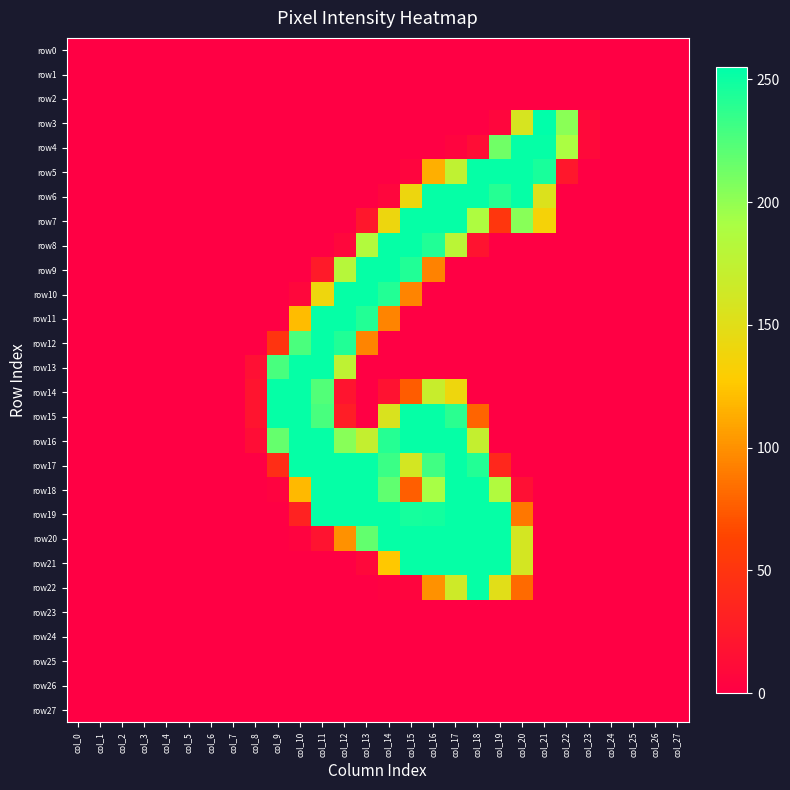

Reading left to right, extract all data points from this chart.

row0: col_0=0	col_1=0	col_2=0	col_3=0	col_4=0	col_5=0	col_6=0	col_7=0	col_8=0	col_9=0	col_10=0	col_11=0	col_12=0	col_13=0	col_14=0	col_15=0	col_16=0	col_17=0	col_18=0	col_19=0	col_20=0	col_21=0	col_22=0	col_23=0	col_24=0	col_25=0	col_26=0	col_27=0
row1: col_0=0	col_1=0	col_2=0	col_3=0	col_4=0	col_5=0	col_6=0	col_7=0	col_8=0	col_9=0	col_10=0	col_11=0	col_12=0	col_13=0	col_14=0	col_15=0	col_16=0	col_17=0	col_18=0	col_19=0	col_20=0	col_21=0	col_22=0	col_23=0	col_24=0	col_25=0	col_26=0	col_27=0
row2: col_0=0	col_1=0	col_2=0	col_3=0	col_4=0	col_5=0	col_6=0	col_7=0	col_8=0	col_9=0	col_10=0	col_11=0	col_12=0	col_13=0	col_14=0	col_15=0	col_16=0	col_17=0	col_18=0	col_19=0	col_20=0	col_21=0	col_22=0	col_23=0	col_24=0	col_25=0	col_26=0	col_27=0
row3: col_0=0	col_1=0	col_2=0	col_3=0	col_4=0	col_5=0	col_6=0	col_7=0	col_8=0	col_9=0	col_10=0	col_11=0	col_12=0	col_13=0	col_14=0	col_15=0	col_16=0	col_17=0	col_18=0	col_19=6	col_20=158	col_21=255	col_22=203	col_23=9	col_24=0	col_25=0	col_26=0	col_27=0
row4: col_0=0	col_1=0	col_2=0	col_3=0	col_4=0	col_5=0	col_6=0	col_7=0	col_8=0	col_9=0	col_10=0	col_11=0	col_12=0	col_13=0	col_14=0	col_15=0	col_16=0	col_17=4	col_18=13	col_19=213	col_20=253	col_21=253	col_22=190	col_23=9	col_24=0	col_25=0	col_26=0	col_27=0
row5: col_0=0	col_1=0	col_2=0	col_3=0	col_4=0	col_5=0	col_6=0	col_7=0	col_8=0	col_9=0	col_10=0	col_11=0	col_12=0	col_13=0	col_14=0	col_15=5	col_16=114	col_17=175	col_18=253	col_19=253	col_20=253	col_21=246	col_22=22	col_23=0	col_24=0	col_25=0	col_26=0	col_27=0
row6: col_0=0	col_1=0	col_2=0	col_3=0	col_4=0	col_5=0	col_6=0	col_7=0	col_8=0	col_9=0	col_10=0	col_11=0	col_12=0	col_13=0	col_14=6	col_15=141	col_16=253	col_17=253	col_18=253	col_19=241	col_20=253	col_21=154	col_22=0	col_23=0	col_24=0	col_25=0	col_26=0	col_27=0
row7: col_0=0	col_1=0	col_2=0	col_3=0	col_4=0	col_5=0	col_6=0	col_7=0	col_8=0	col_9=0	col_10=0	col_11=0	col_12=0	col_13=22	col_14=141	col_15=253	col_16=253	col_17=253	col_18=188	col_19=51	col_20=204	col_21=135	col_22=0	col_23=0	col_24=0	col_25=0	col_26=0	col_27=0
row8: col_0=0	col_1=0	col_2=0	col_3=0	col_4=0	col_5=0	col_6=0	col_7=0	col_8=0	col_9=0	col_10=0	col_11=0	col_12=7	col_13=185	col_14=253	col_15=253	col_16=243	col_17=179	col_18=18	col_19=0	col_20=0	col_21=0	col_22=0	col_23=0	col_24=0	col_25=0	col_26=0	col_27=0
row9: col_0=0	col_1=0	col_2=0	col_3=0	col_4=0	col_5=0	col_6=0	col_7=0	col_8=0	col_9=0	col_10=0	col_11=25	col_12=182	col_13=253	col_14=253	col_15=243	col_16=93	col_17=0	col_18=0	col_19=0	col_20=0	col_21=0	col_22=0	col_23=0	col_24=0	col_25=0	col_26=0	col_27=0
row10: col_0=0	col_1=0	col_2=0	col_3=0	col_4=0	col_5=0	col_6=0	col_7=0	col_8=0	col_9=0	col_10=7	col_11=140	col_12=253	col_13=253	col_14=242	col_15=94	col_16=0	col_17=0	col_18=0	col_19=0	col_20=0	col_21=0	col_22=0	col_23=0	col_24=0	col_25=0	col_26=0	col_27=0
row11: col_0=0	col_1=0	col_2=0	col_3=0	col_4=0	col_5=0	col_6=0	col_7=0	col_8=0	col_9=0	col_10=120	col_11=253	col_12=253	col_13=242	col_14=94	col_15=0	col_16=0	col_17=0	col_18=0	col_19=0	col_20=0	col_21=0	col_22=0	col_23=0	col_24=0	col_25=0	col_26=0	col_27=0
row12: col_0=0	col_1=0	col_2=0	col_3=0	col_4=0	col_5=0	col_6=0	col_7=0	col_8=0	col_9=49	col_10=227	col_11=253	col_12=243	col_13=94	col_14=0	col_15=0	col_16=0	col_17=0	col_18=0	col_19=0	col_20=0	col_21=0	col_22=0	col_23=0	col_24=0	col_25=0	col_26=0	col_27=0
row13: col_0=0	col_1=0	col_2=0	col_3=0	col_4=0	col_5=0	col_6=0	col_7=0	col_8=15	col_9=228	col_10=253	col_11=253	col_12=176	col_13=0	col_14=0	col_15=0	col_16=0	col_17=0	col_18=0	col_19=0	col_20=0	col_21=0	col_22=0	col_23=0	col_24=0	col_25=0	col_26=0	col_27=0
row14: col_0=0	col_1=0	col_2=0	col_3=0	col_4=0	col_5=0	col_6=0	col_7=0	col_8=19	col_9=253	col_10=253	col_11=224	col_12=19	col_13=0	col_14=17	col_15=75	col_16=169	col_17=140	col_18=0	col_19=0	col_20=0	col_21=0	col_22=0	col_23=0	col_24=0	col_25=0	col_26=0	col_27=0
row15: col_0=0	col_1=0	col_2=0	col_3=0	col_4=0	col_5=0	col_6=0	col_7=0	col_8=19	col_9=253	col_10=253	col_11=228	col_12=28	col_13=0	col_14=156	col_15=253	col_16=253	col_17=239	col_18=79	col_19=0	col_20=0	col_21=0	col_22=0	col_23=0	col_24=0	col_25=0	col_26=0	col_27=0
row16: col_0=0	col_1=0	col_2=0	col_3=0	col_4=0	col_5=0	col_6=0	col_7=0	col_8=13	col_9=217	col_10=253	col_11=253	col_12=204	col_13=172	col_14=241	col_15=253	col_16=253	col_17=253	col_18=172	col_19=0	col_20=0	col_21=0	col_22=0	col_23=0	col_24=0	col_25=0	col_26=0	col_27=0
row17: col_0=0	col_1=0	col_2=0	col_3=0	col_4=0	col_5=0	col_6=0	col_7=0	col_8=0	col_9=43	col_10=253	col_11=253	col_12=253	col_13=253	col_14=233	col_15=160	col_16=231	col_17=253	col_18=242	col_19=37	col_20=0	col_21=0	col_22=0	col_23=0	col_24=0	col_25=0	col_26=0	col_27=0
row18: col_0=0	col_1=0	col_2=0	col_3=0	col_4=0	col_5=0	col_6=0	col_7=0	col_8=0	col_9=3	col_10=119	col_11=253	col_12=253	col_13=253	col_14=219	col_15=76	col_16=192	col_17=253	col_18=253	col_19=186	col_20=15	col_21=0	col_22=0	col_23=0	col_24=0	col_25=0	col_26=0	col_27=0
row19: col_0=0	col_1=0	col_2=0	col_3=0	col_4=0	col_5=0	col_6=0	col_7=0	col_8=0	col_9=0	col_10=32	col_11=253	col_12=253	col_13=253	col_14=253	col_15=247	col_16=248	col_17=253	col_18=253	col_19=253	col_20=88	col_21=0	col_22=0	col_23=0	col_24=0	col_25=0	col_26=0	col_27=0
row20: col_0=0	col_1=0	col_2=0	col_3=0	col_4=0	col_5=0	col_6=0	col_7=0	col_8=0	col_9=0	col_10=3	col_11=18	col_12=100	col_13=218	col_14=253	col_15=253	col_16=253	col_17=253	col_18=253	col_19=253	col_20=160	col_21=0	col_22=0	col_23=0	col_24=0	col_25=0	col_26=0	col_27=0
row21: col_0=0	col_1=0	col_2=0	col_3=0	col_4=0	col_5=0	col_6=0	col_7=0	col_8=0	col_9=0	col_10=0	col_11=0	col_12=0	col_13=8	col_14=126	col_15=253	col_16=253	col_17=253	col_18=253	col_19=253	col_20=160	col_21=0	col_22=0	col_23=0	col_24=0	col_25=0	col_26=0	col_27=0
row22: col_0=0	col_1=0	col_2=0	col_3=0	col_4=0	col_5=0	col_6=0	col_7=0	col_8=0	col_9=0	col_10=0	col_11=0	col_12=0	col_13=0	col_14=2	col_15=5	col_16=100	col_17=165	col_18=253	col_19=150	col_20=82	col_21=0	col_22=0	col_23=0	col_24=0	col_25=0	col_26=0	col_27=0
row23: col_0=0	col_1=0	col_2=0	col_3=0	col_4=0	col_5=0	col_6=0	col_7=0	col_8=0	col_9=0	col_10=0	col_11=0	col_12=0	col_13=0	col_14=0	col_15=0	col_16=0	col_17=0	col_18=0	col_19=0	col_20=0	col_21=0	col_22=0	col_23=0	col_24=0	col_25=0	col_26=0	col_27=0
row24: col_0=0	col_1=0	col_2=0	col_3=0	col_4=0	col_5=0	col_6=0	col_7=0	col_8=0	col_9=0	col_10=0	col_11=0	col_12=0	col_13=0	col_14=0	col_15=0	col_16=0	col_17=0	col_18=0	col_19=0	col_20=0	col_21=0	col_22=0	col_23=0	col_24=0	col_25=0	col_26=0	col_27=0
row25: col_0=0	col_1=0	col_2=0	col_3=0	col_4=0	col_5=0	col_6=0	col_7=0	col_8=0	col_9=0	col_10=0	col_11=0	col_12=0	col_13=0	col_14=0	col_15=0	col_16=0	col_17=0	col_18=0	col_19=0	col_20=0	col_21=0	col_22=0	col_23=0	col_24=0	col_25=0	col_26=0	col_27=0
row26: col_0=0	col_1=0	col_2=0	col_3=0	col_4=0	col_5=0	col_6=0	col_7=0	col_8=0	col_9=0	col_10=0	col_11=0	col_12=0	col_13=0	col_14=0	col_15=0	col_16=0	col_17=0	col_18=0	col_19=0	col_20=0	col_21=0	col_22=0	col_23=0	col_24=0	col_25=0	col_26=0	col_27=0
row27: col_0=0	col_1=0	col_2=0	col_3=0	col_4=0	col_5=0	col_6=0	col_7=0	col_8=0	col_9=0	col_10=0	col_11=0	col_12=0	col_13=0	col_14=0	col_15=0	col_16=0	col_17=0	col_18=0	col_19=0	col_20=0	col_21=0	col_22=0	col_23=0	col_24=0	col_25=0	col_26=0	col_27=0